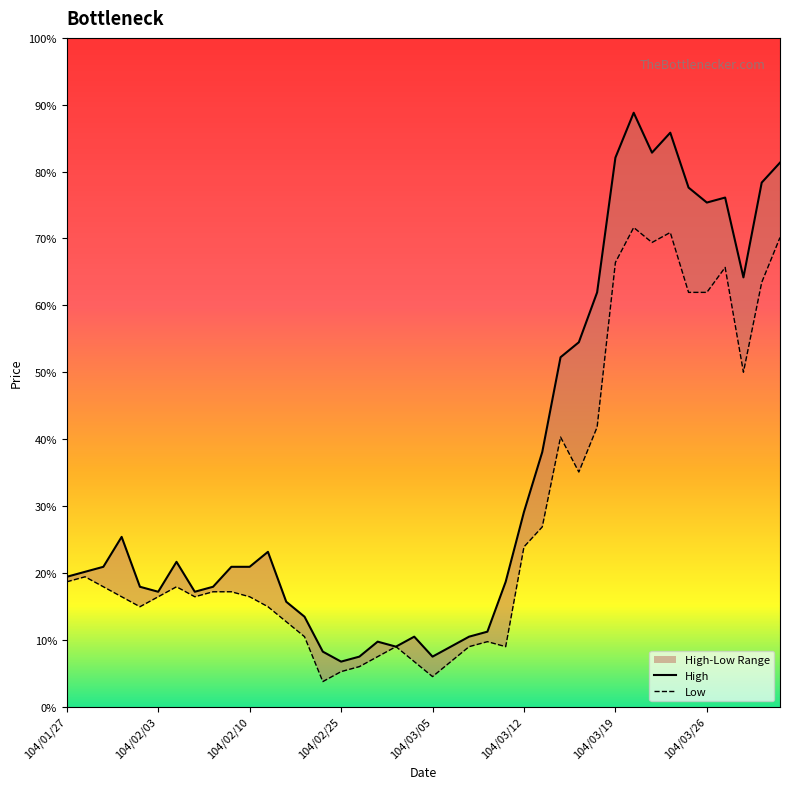

Is this an area chart (filled region under the line)?

No